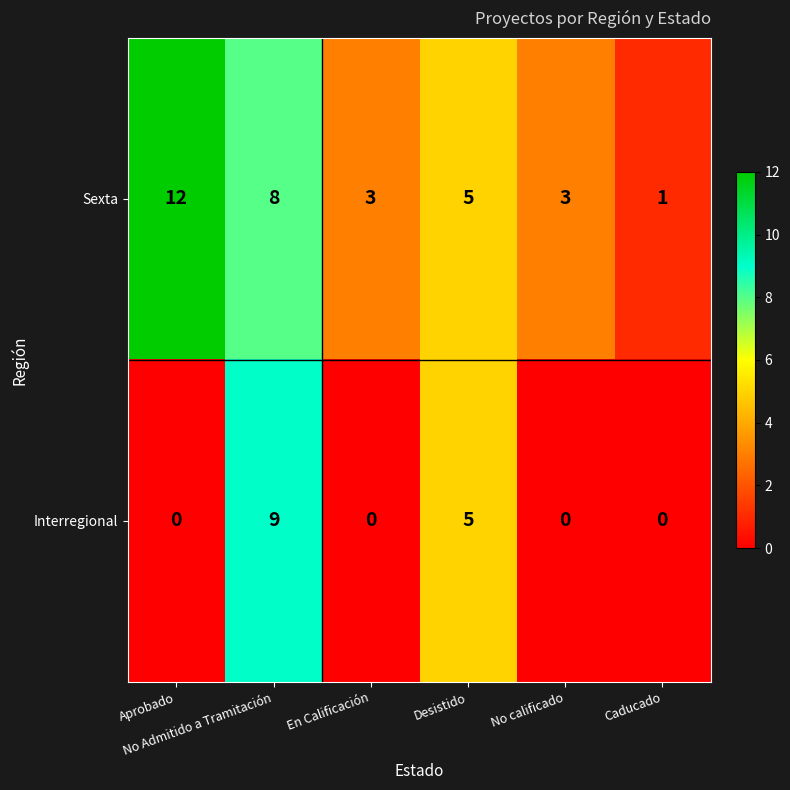

What is the average value of the Sexta series?

5